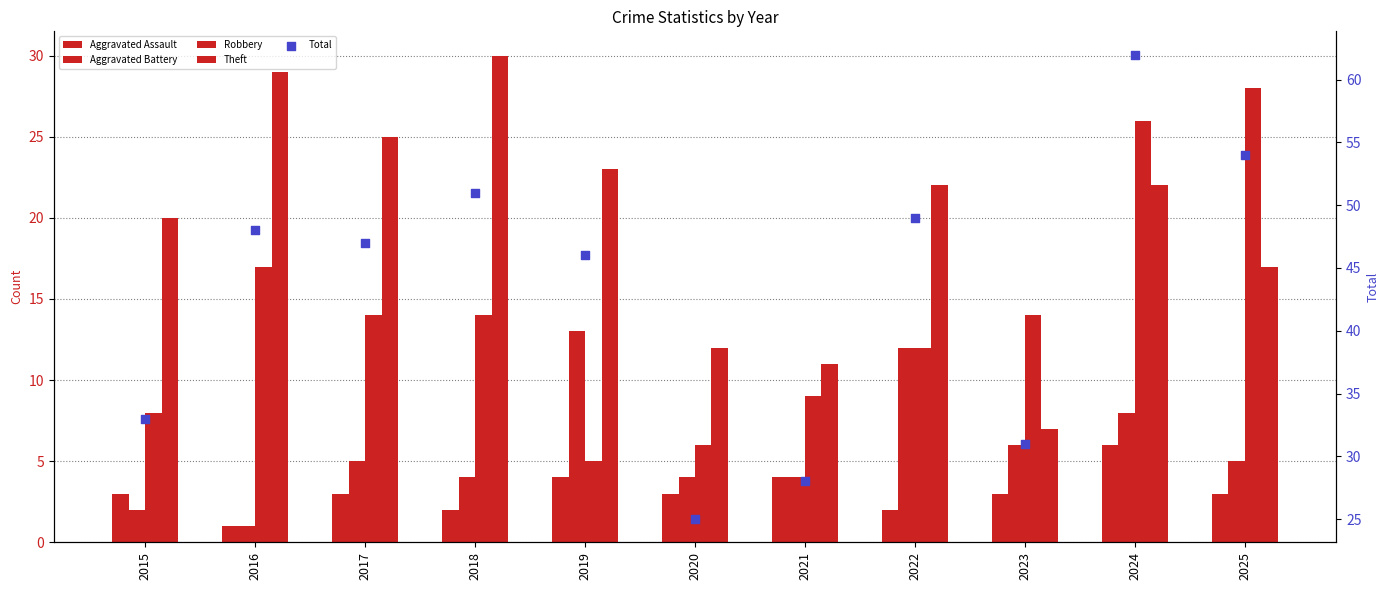

What is the total value across all series at 2025?

107